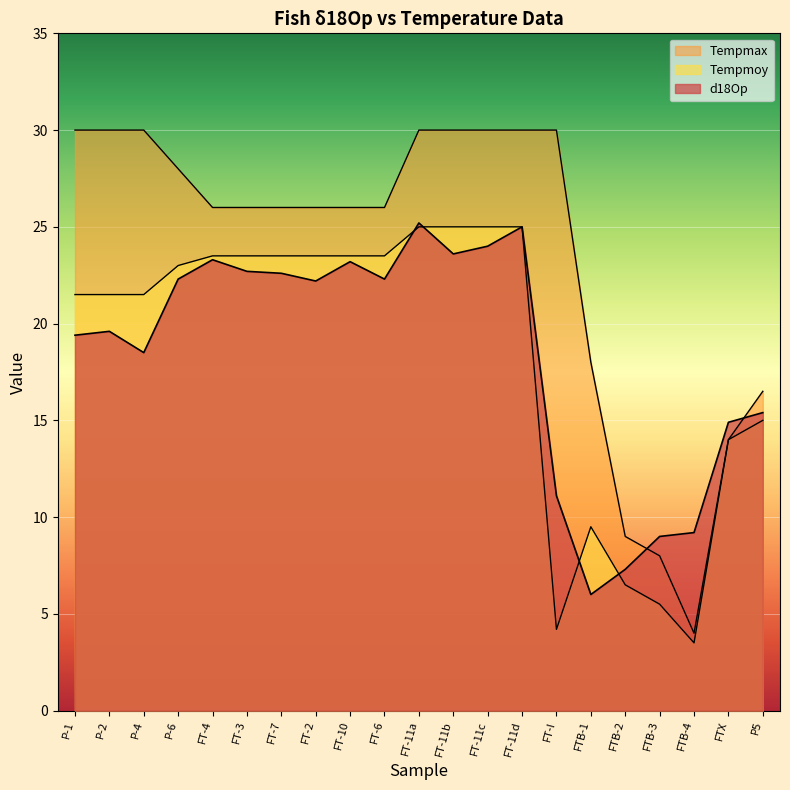

At which category is the sum across all series the highest?

FT-11a